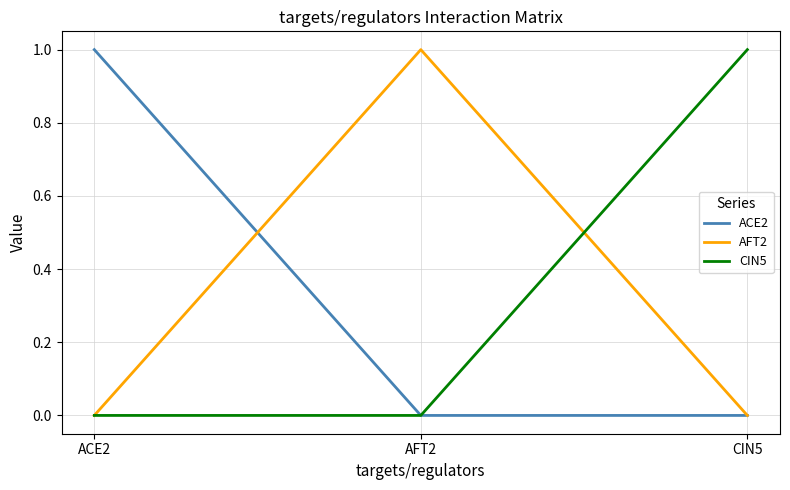

The value of AFT2 at CIN5 is -1. True or false?

False